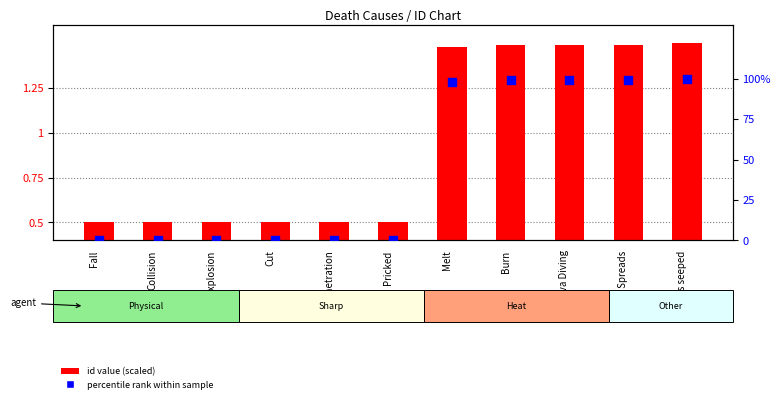

At how many categories does at least one series exceed 92?

5